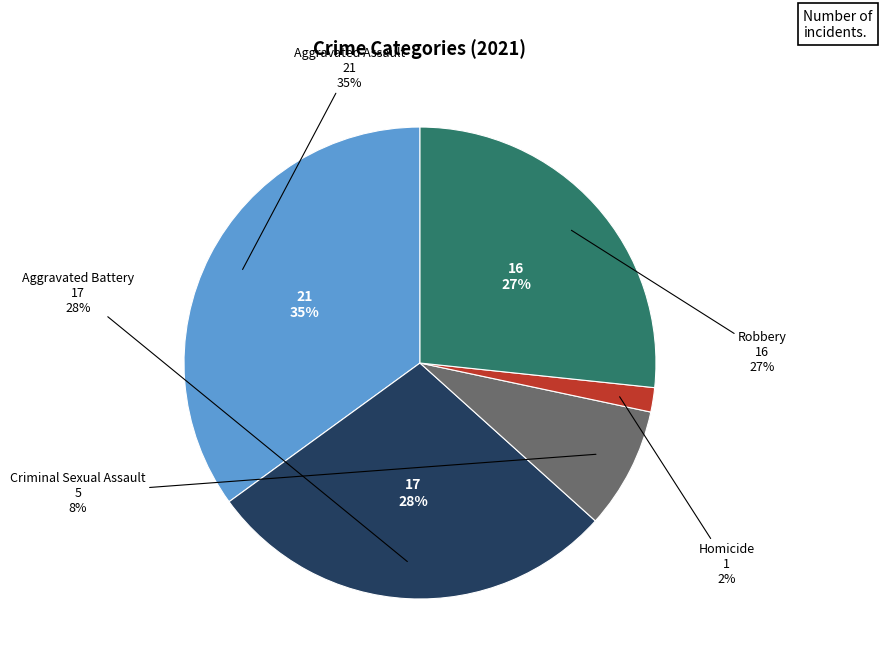

Rank the categories by value from highest to lowest.

Aggravated Assault, Aggravated Battery, Robbery, Criminal Sexual Assault, Homicide